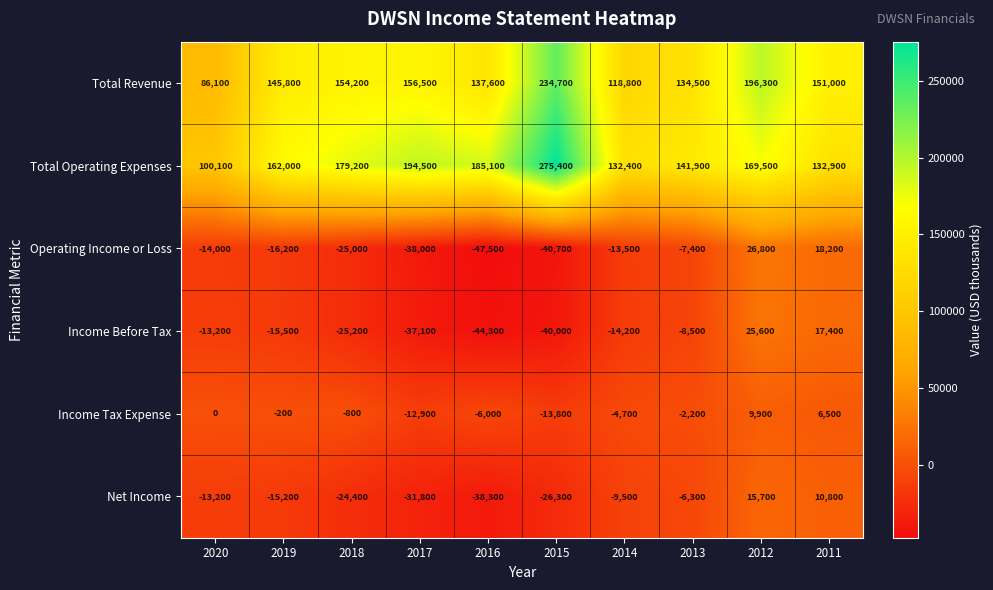

Where is Net Income nearest to the value -11300?

2014